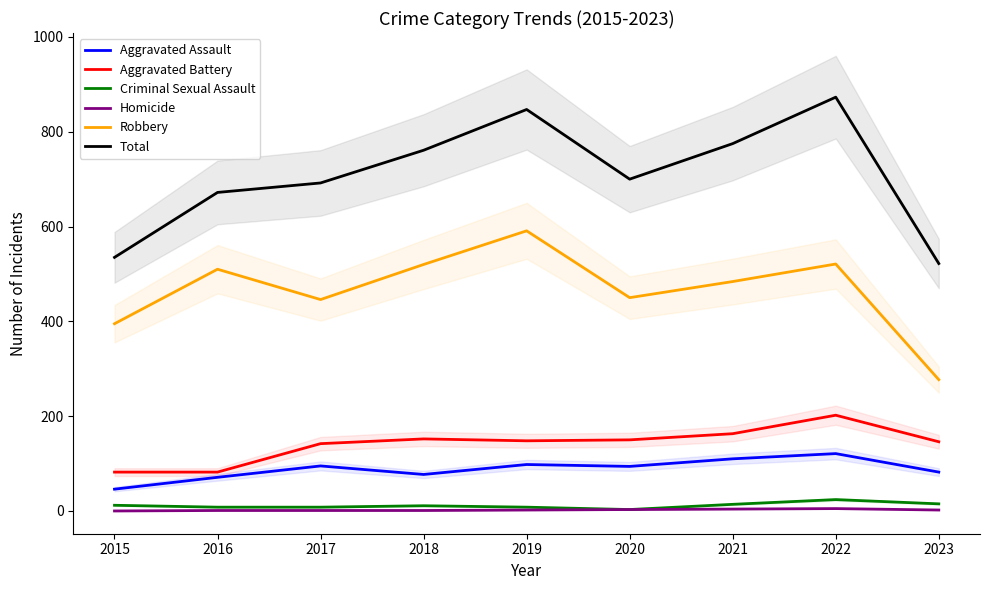

At 2015, list the series in order from largest to smallest.

Total, Robbery, Aggravated Battery, Aggravated Assault, Criminal Sexual Assault, Homicide